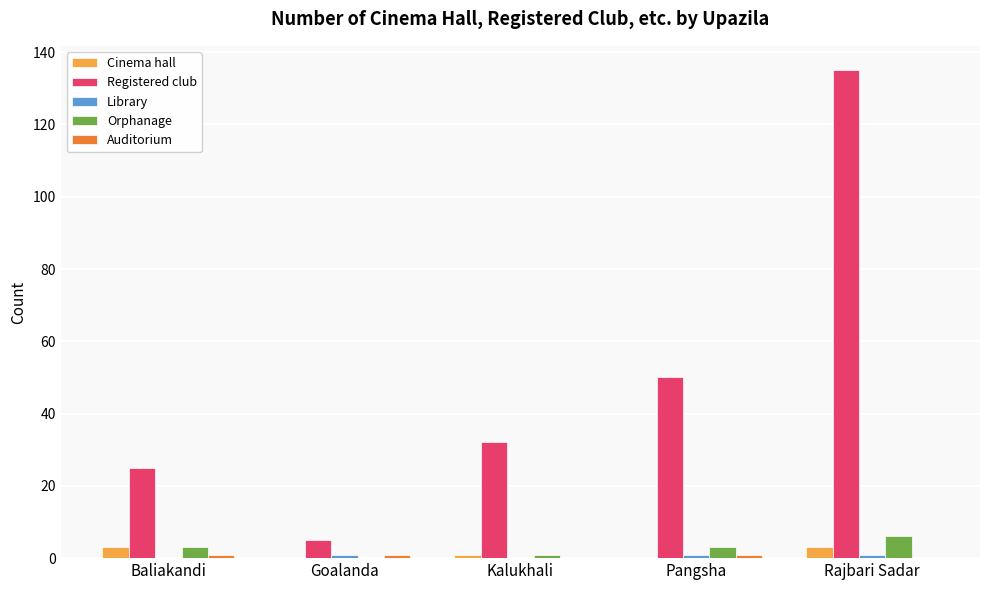

At which category is the sum across all series the highest?

Rajbari Sadar